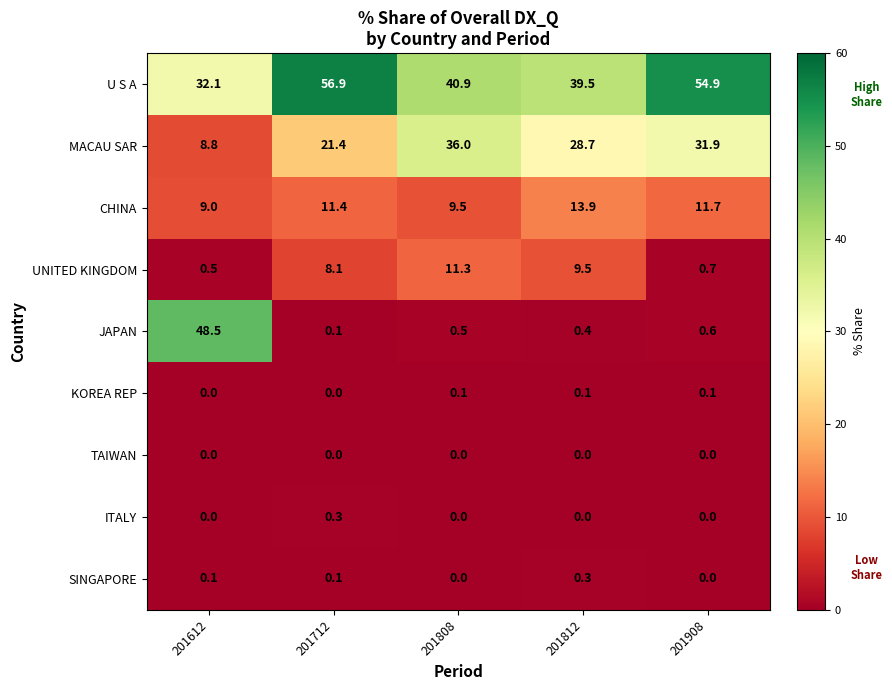

At which label does CHINA reach its peak?

201812